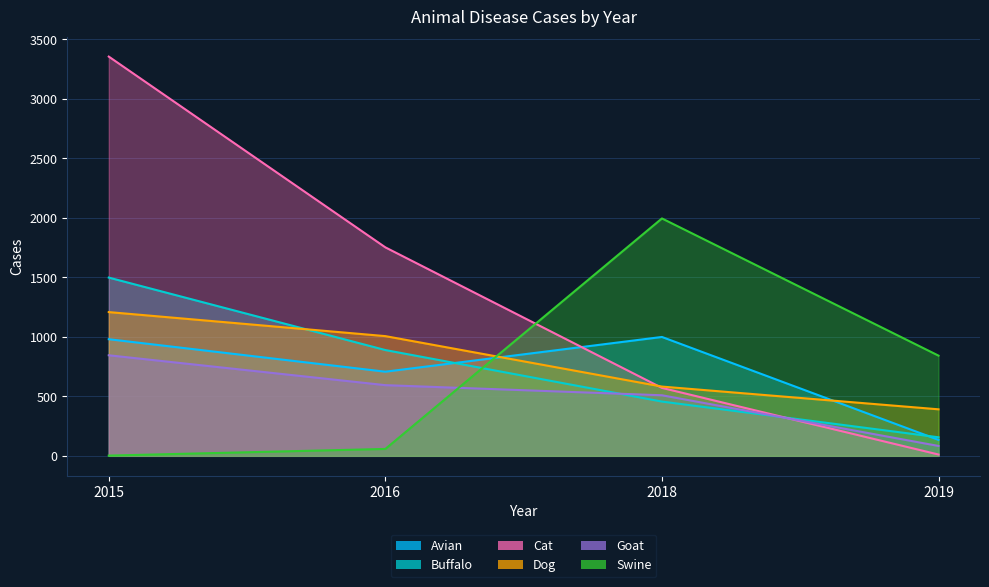

What are all the series names shown in the legend?

Avian, Buffalo, Cat, Dog, Goat, Swine